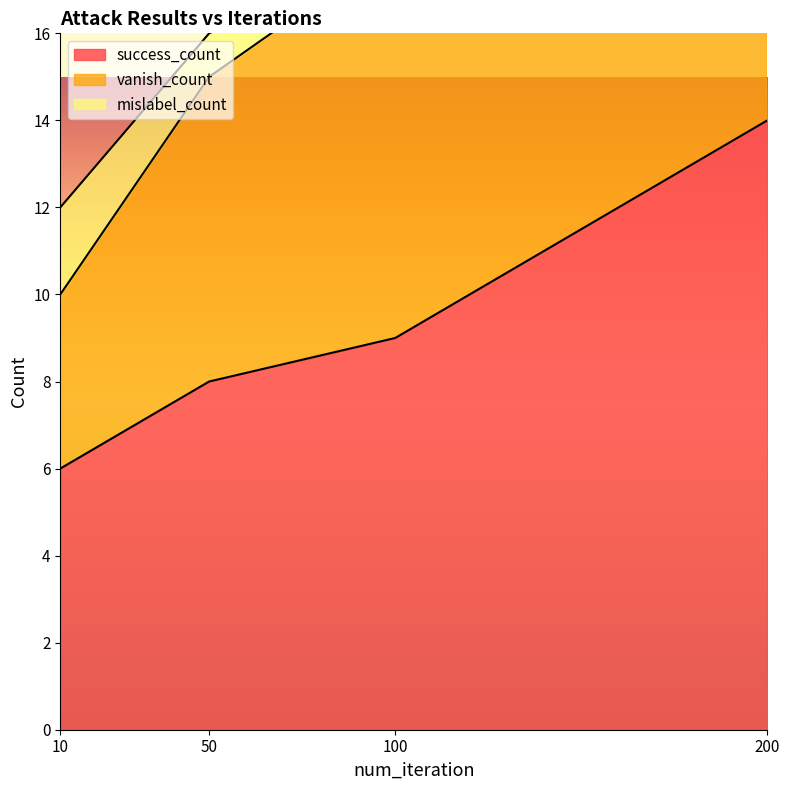

True or false: vanish_count and success_count intersect in this chart.

False